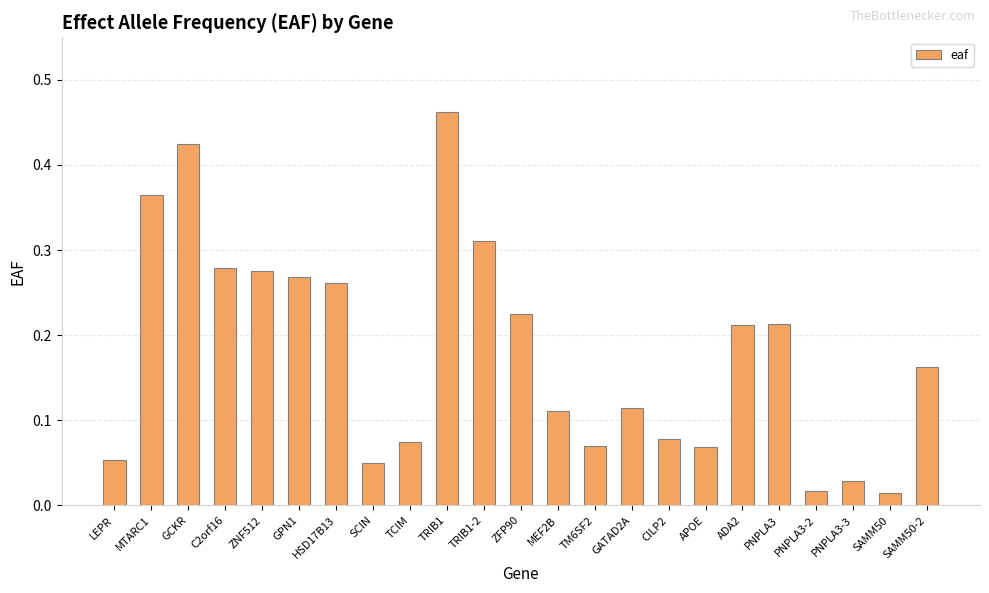

What position from the left is ADA2?

18